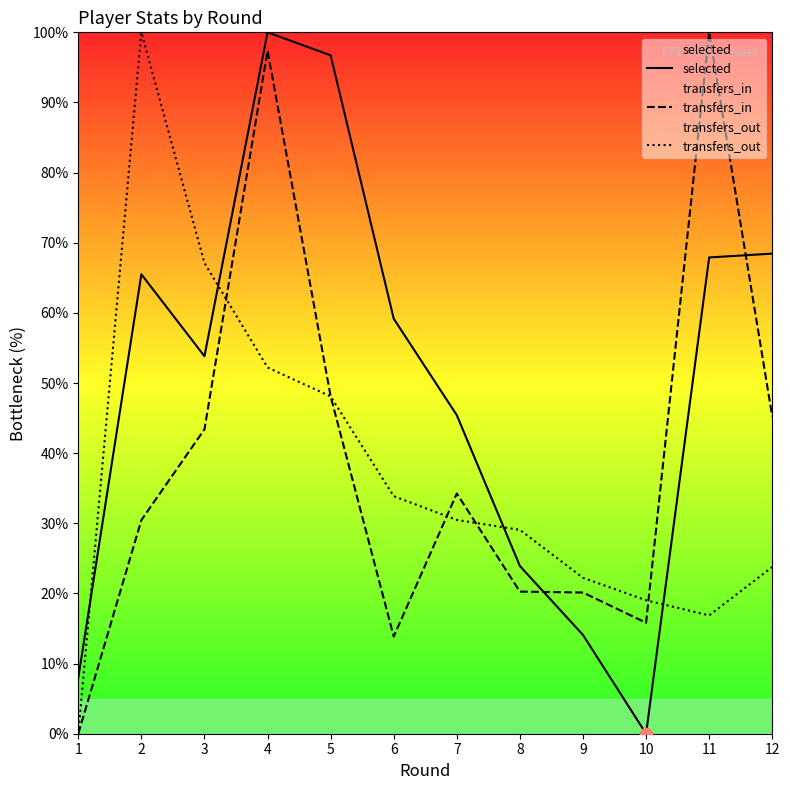

Which series has the largest total across all categories?

selected